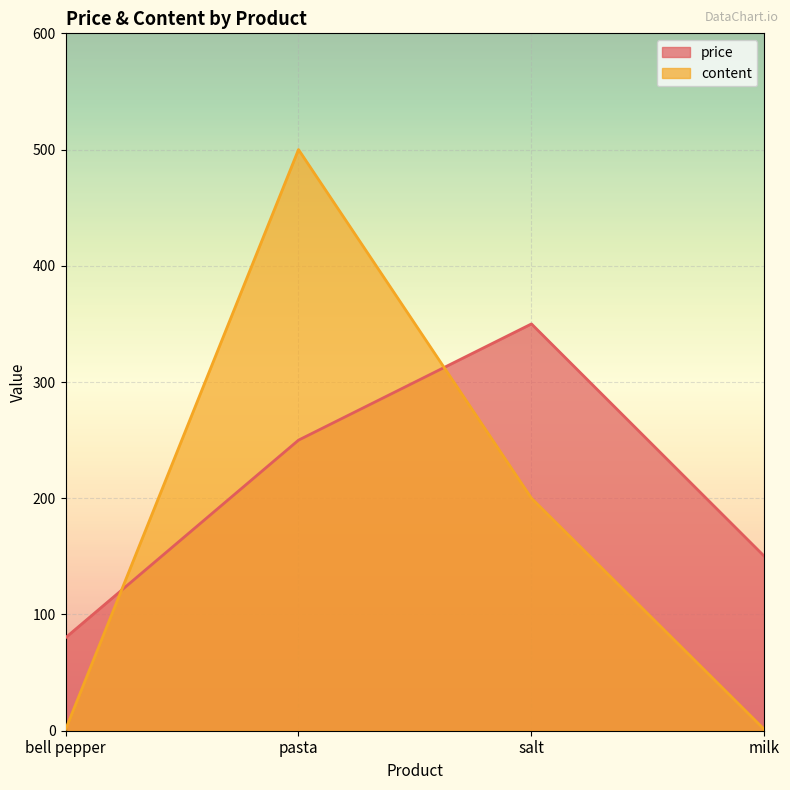

How many content values are between 1 and 500?

4